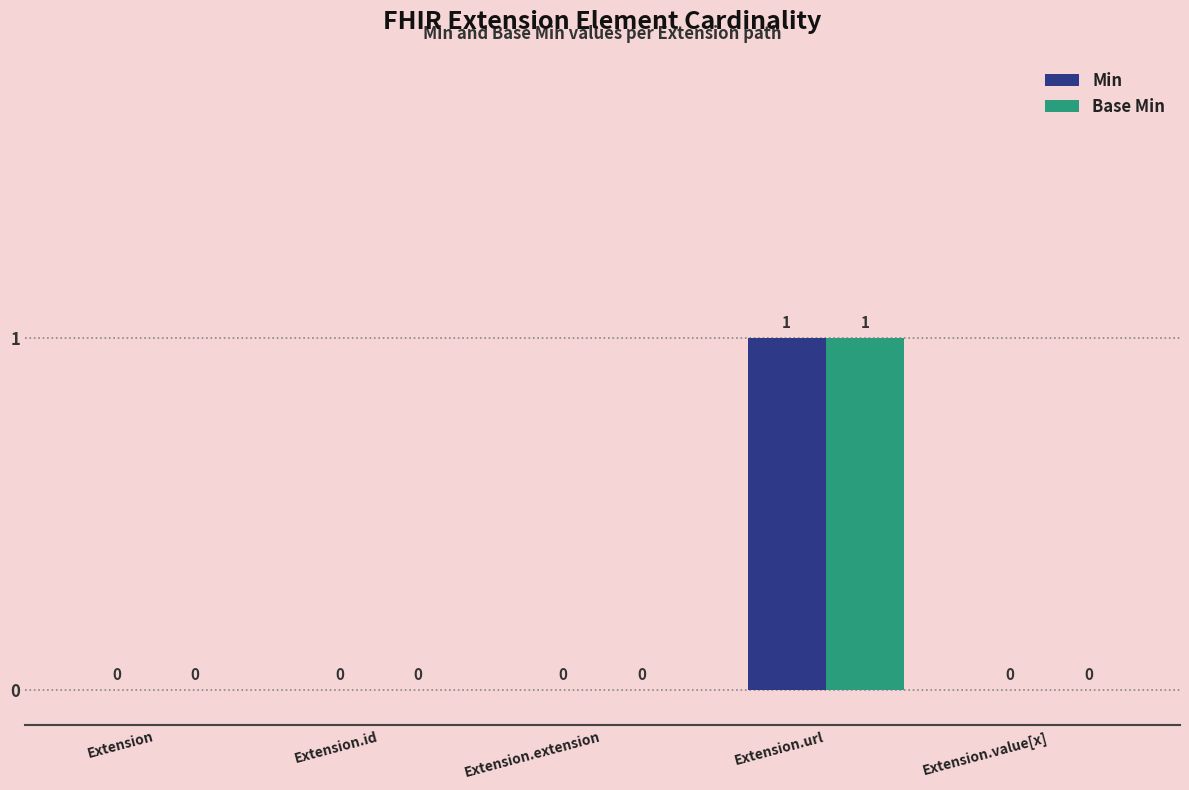

At which category is the sum across all series the highest?

Extension.url